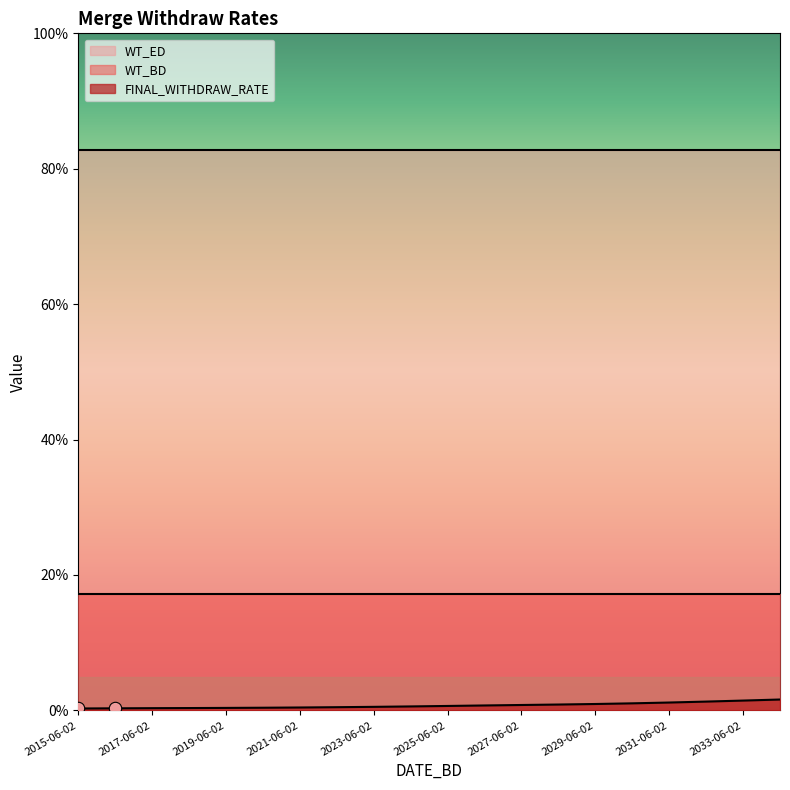

Which series has the largest total across all categories?

WT_ED